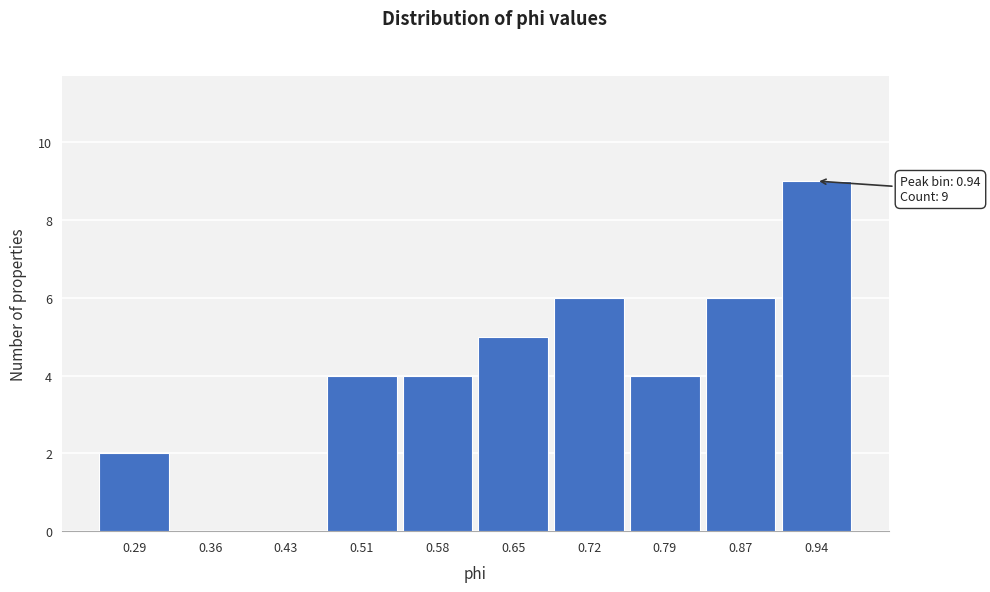

Over which range of the x-axis is the bar tallest?

0.90 to 0.98